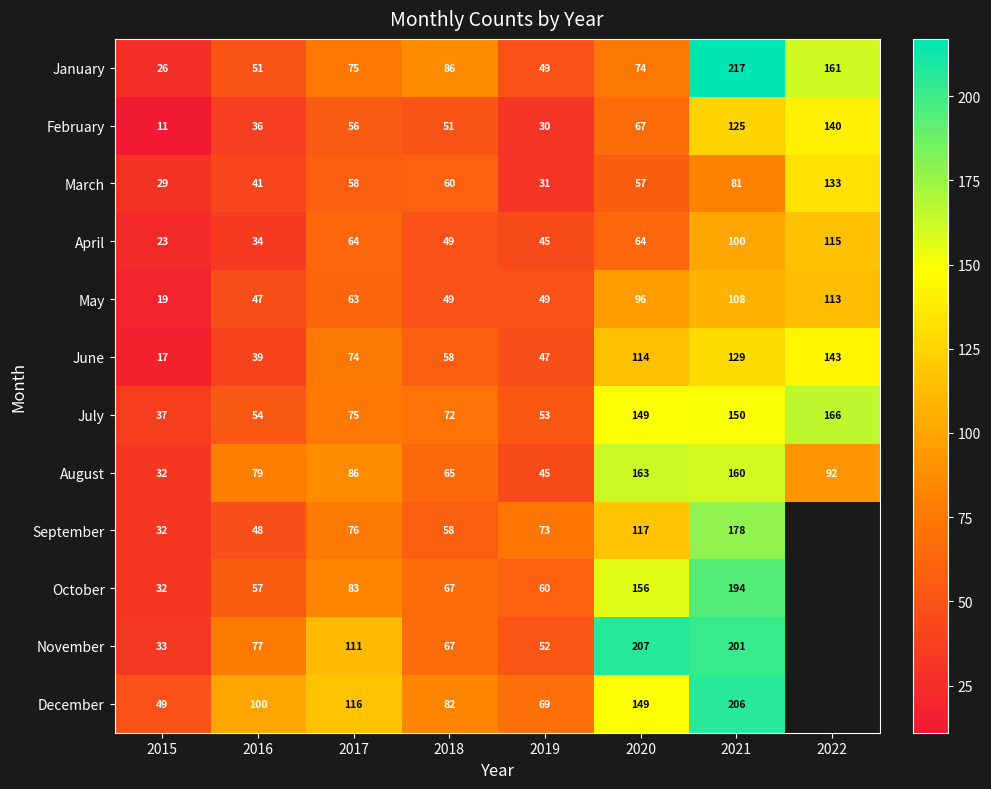

What is the sum of all June values?

621